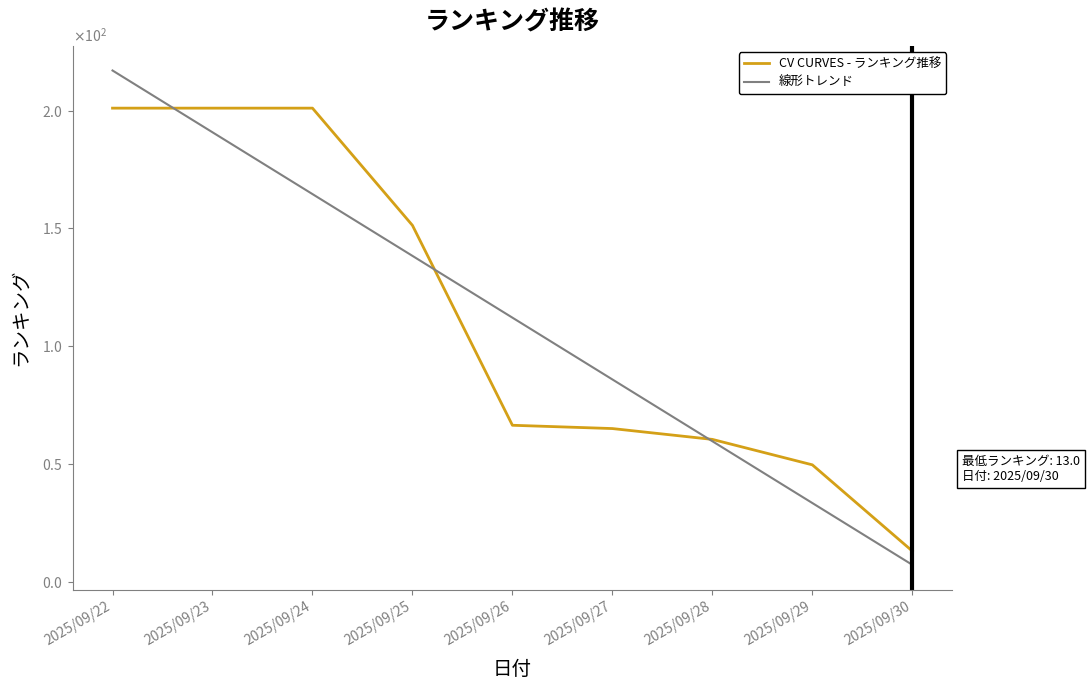

What is the difference between the maximum and second lowest values in the CV CURVES - ランキング推移 series?

151.4